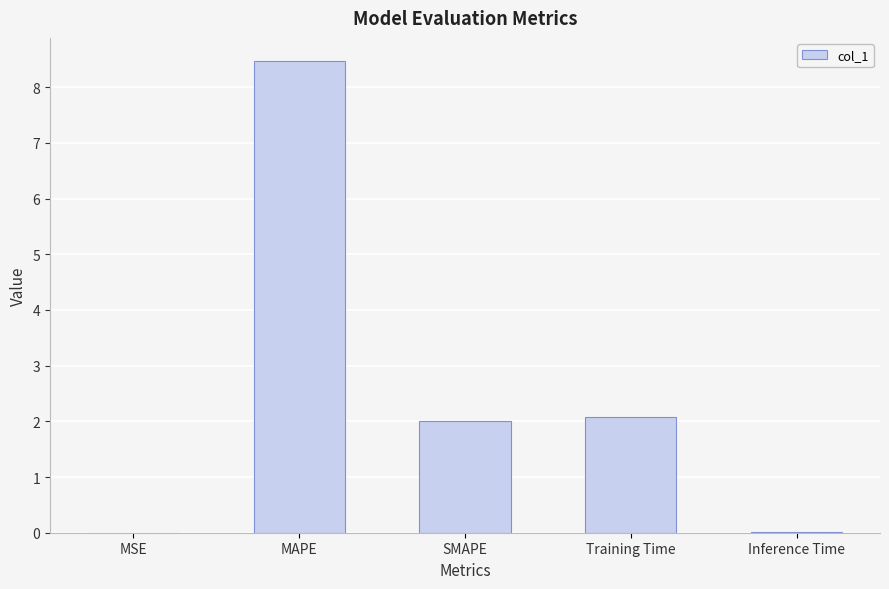

The value at MAPE is 8.5. True or false?

True